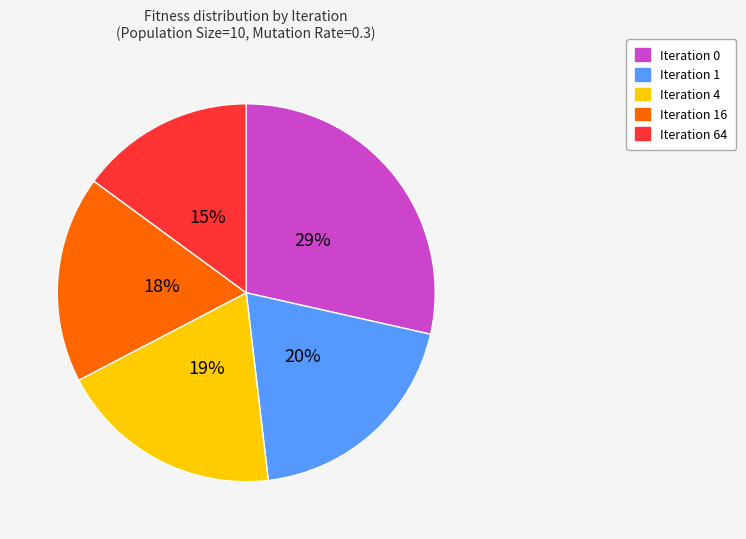

How many slices are in this pie chart?

5